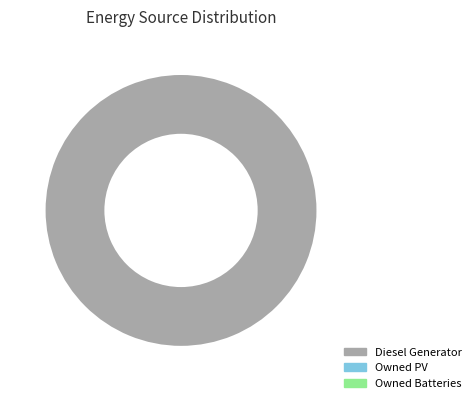

Is there a majority slice in this chart?

Yes